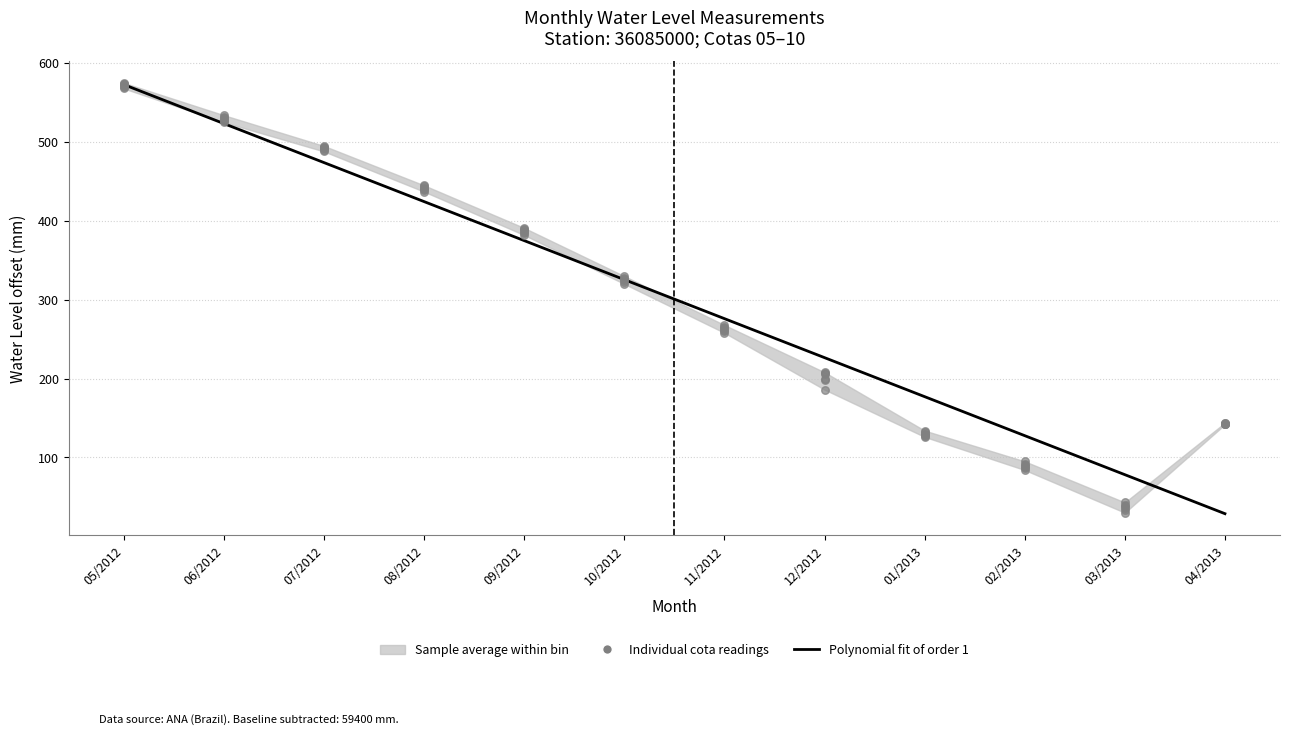

Which series has the largest Y range (max minus min)?

Polynomial fit of order 1